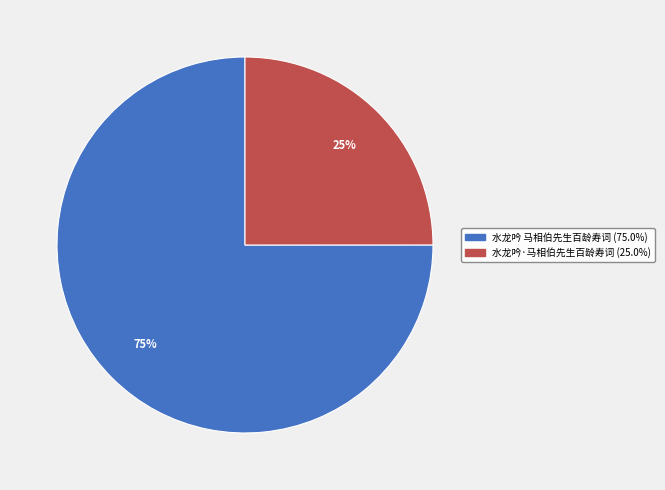

Which category has the biggest portion of the pie?

水龙吟 马相伯先生百龄寿词